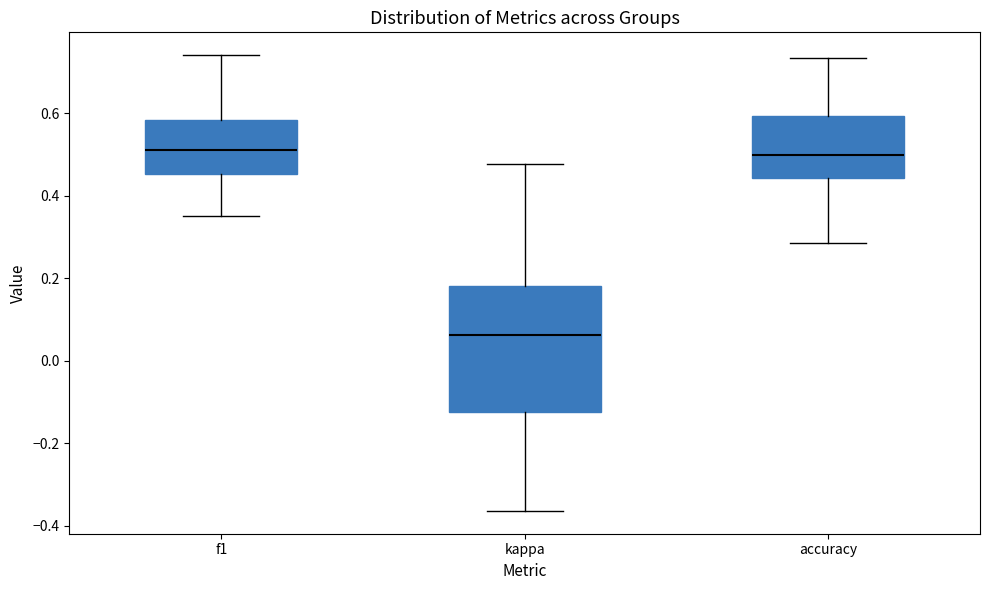

Reading left to right, read every box against the y-axis: the position of its median line, the range the box covers, and the ends of its whiskers. The values are not printed on the chart, so give them approximately, as read against the axis.

f1: median 0.52, box 0.46 to 0.58, whiskers 0.36 to 0.74
kappa: median 0.06, box -0.12 to 0.18, whiskers -0.36 to 0.48
accuracy: median 0.50, box 0.44 to 0.60, whiskers 0.28 to 0.74